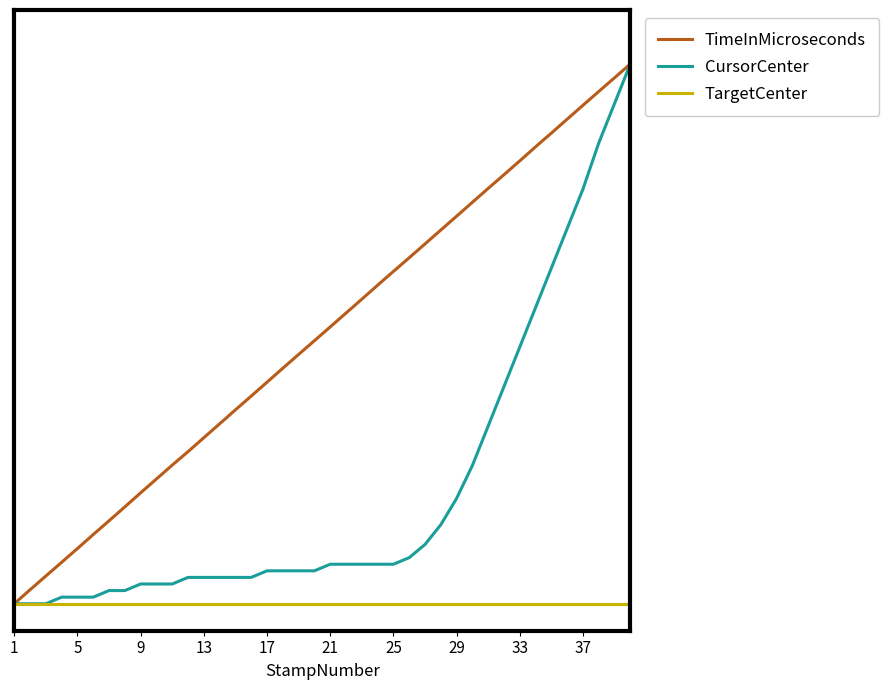

Which series has the largest total across all categories?

TimeInMicroseconds